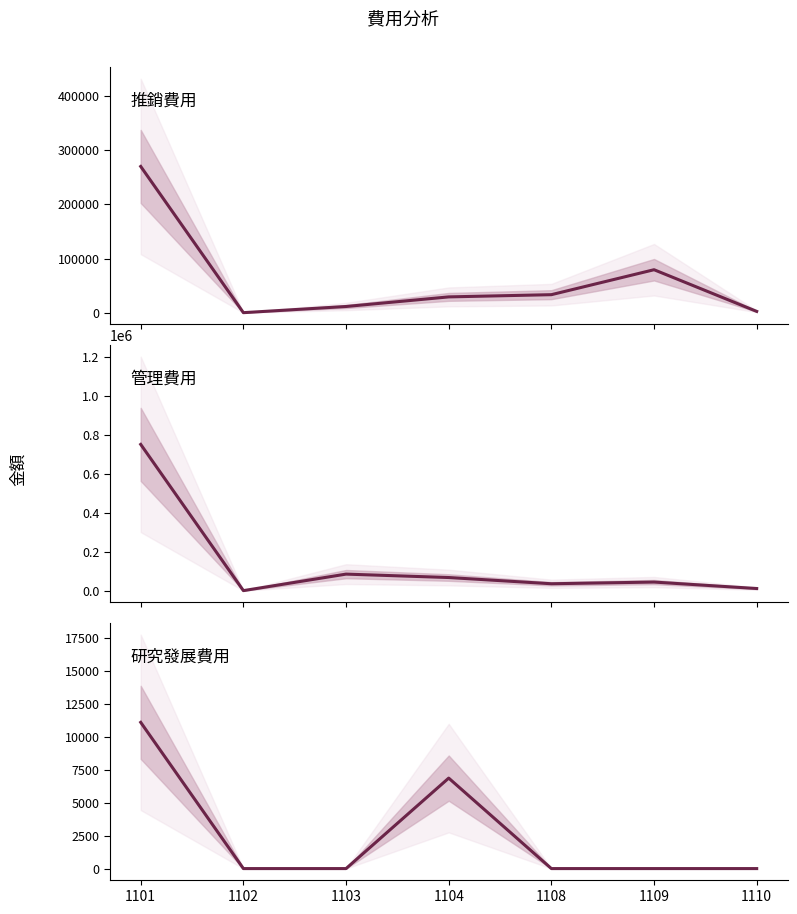

How many lines are shown in the chart?

3